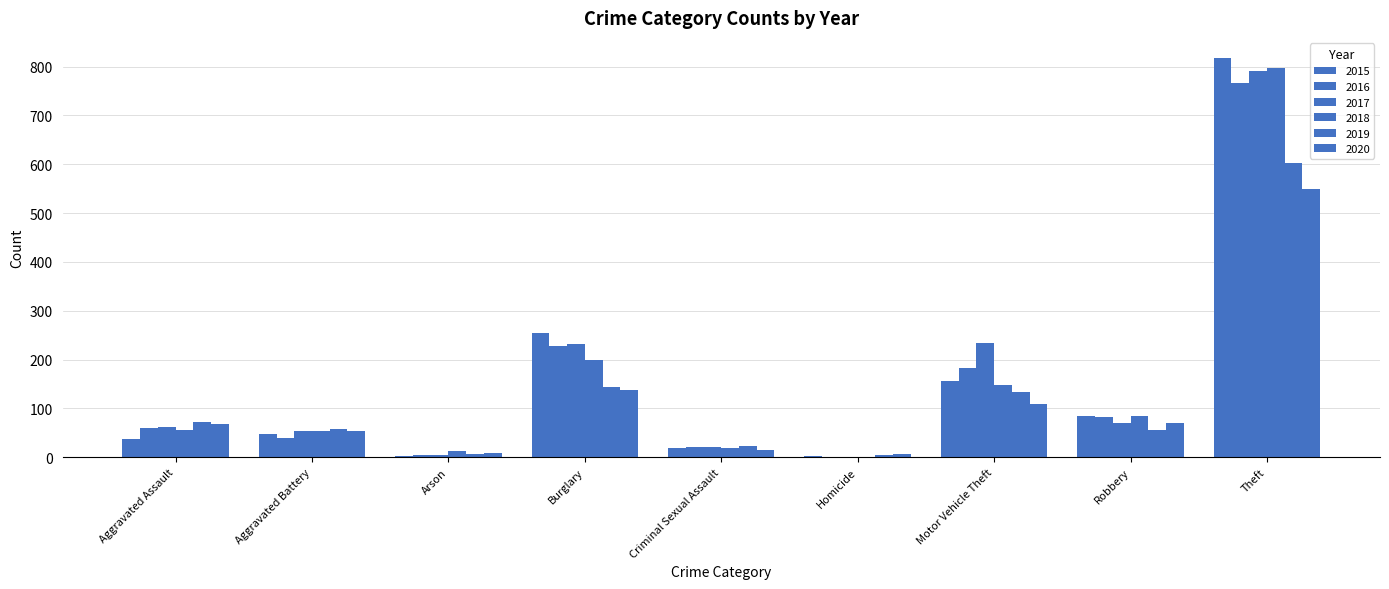

True or false: 2015 has a value of 2 at Homicide.

True